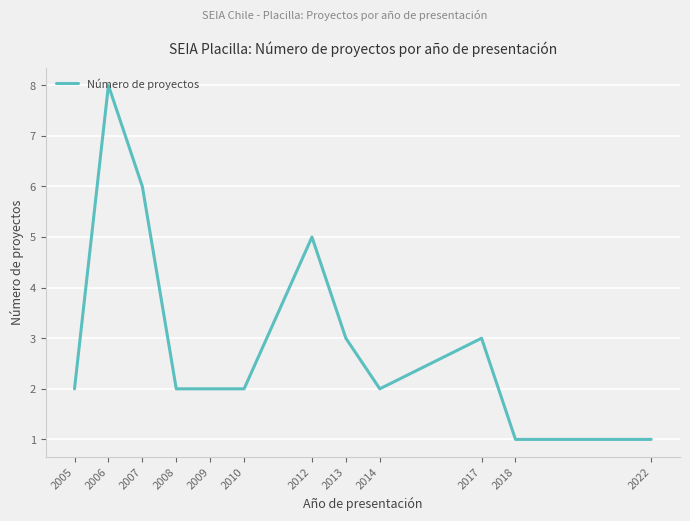

What is the difference between the maximum and minimum values?

7